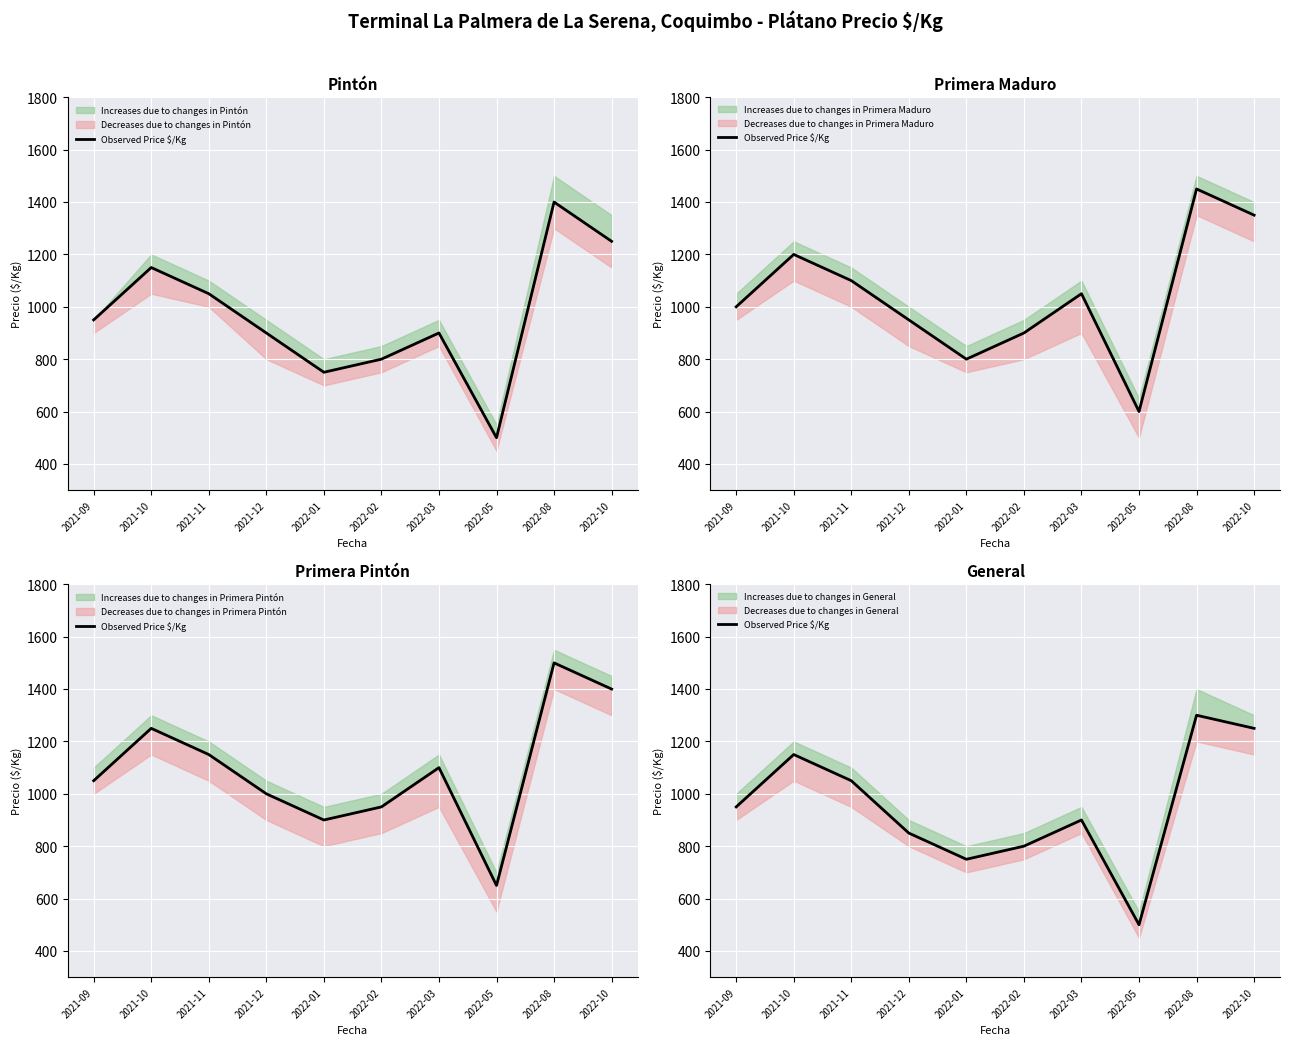

How many values are below 950?

5